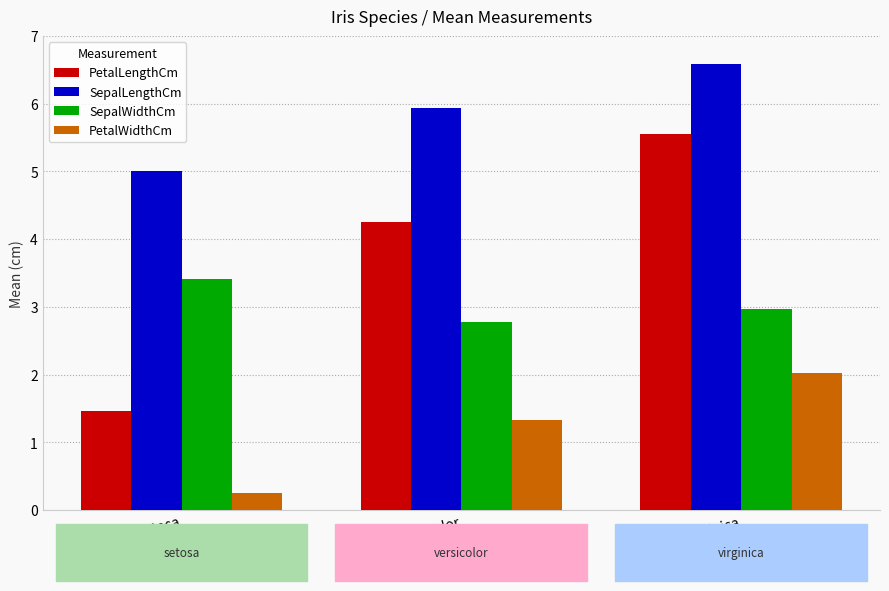

Reading left to right, extract all data points from this chart.

PetalLengthCm: Iris-setosa=1.5	Iris-versicolor=4.3	Iris-virginica=5.6
SepalLengthCm: Iris-setosa=5.0	Iris-versicolor=5.9	Iris-virginica=6.6
SepalWidthCm: Iris-setosa=3.4	Iris-versicolor=2.8	Iris-virginica=3.0
PetalWidthCm: Iris-setosa=0.2	Iris-versicolor=1.3	Iris-virginica=2.0